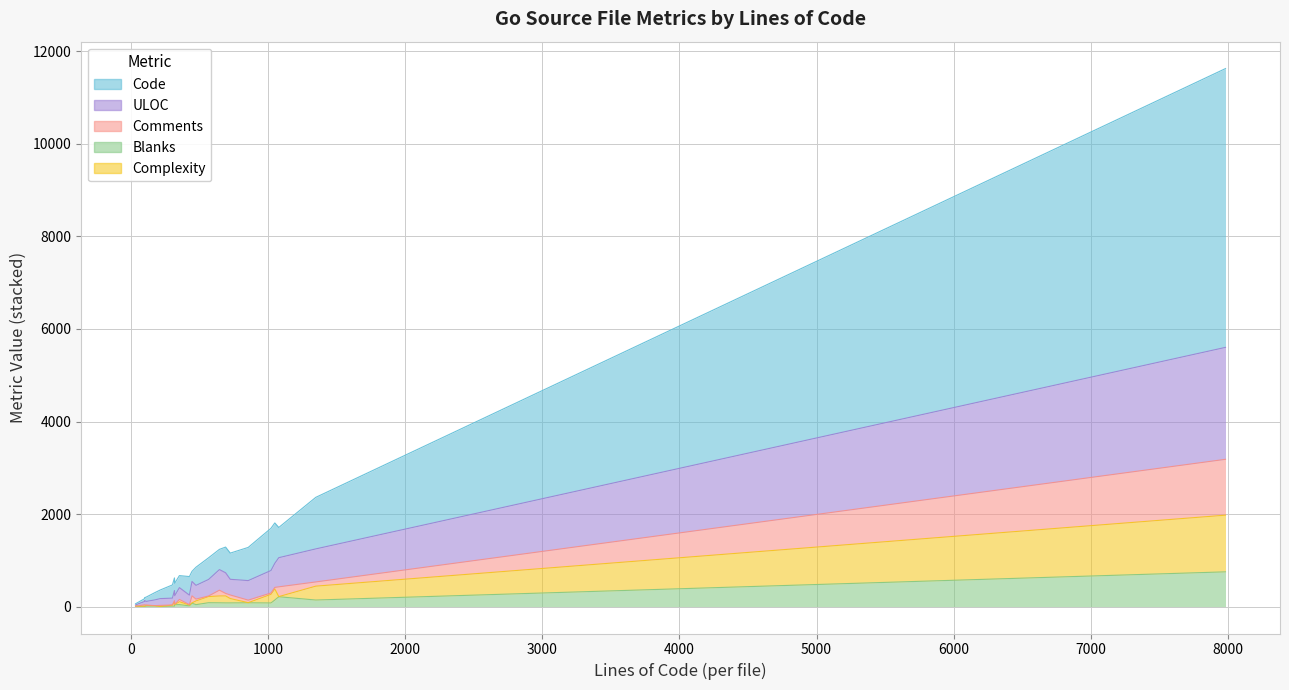

How many lines are shown in the chart?

5